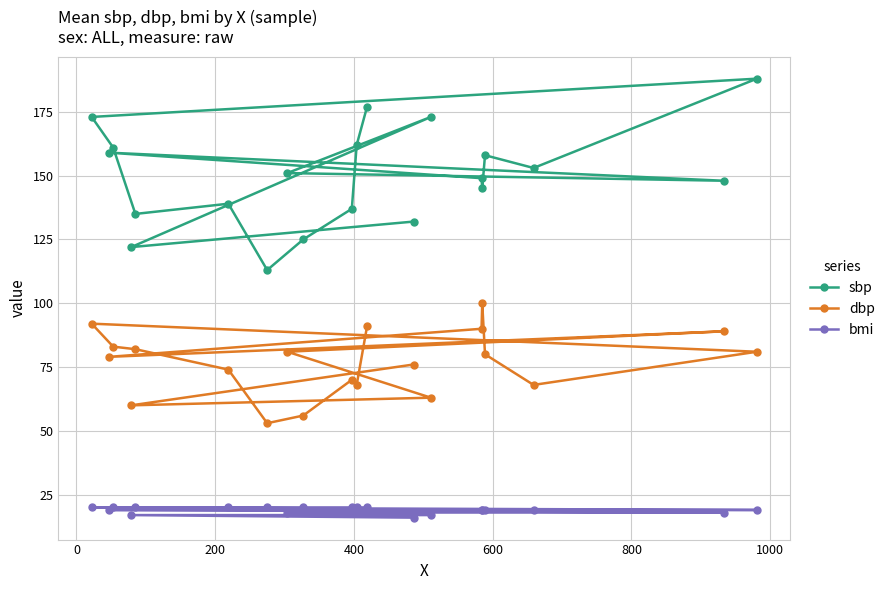

What is the sum of all sbp values?

3000